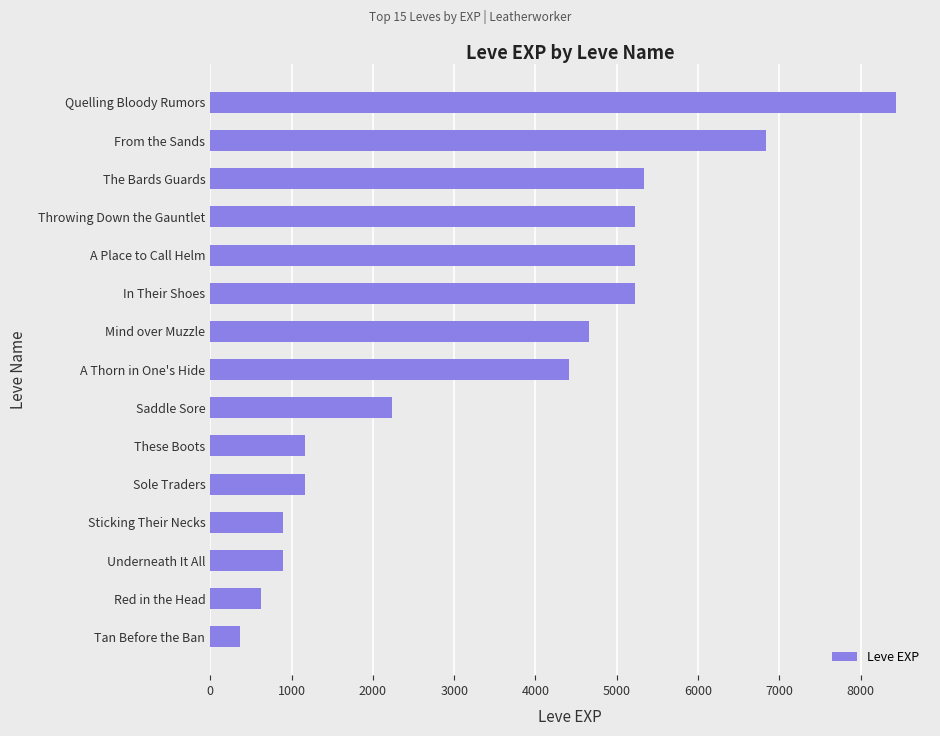

What is the difference between the maximum and second lowest values?

7800